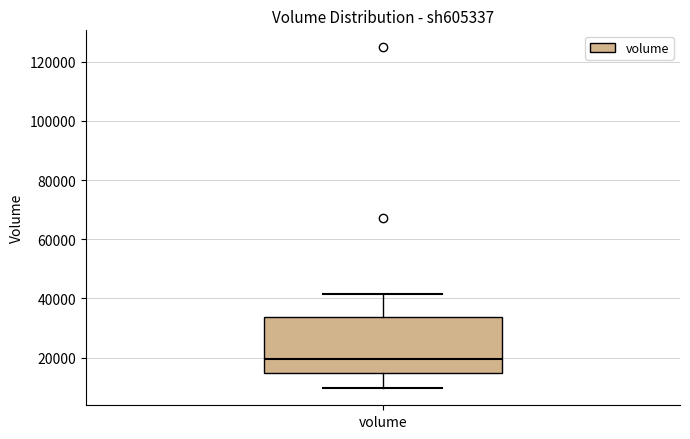

Transcribe this box plot: give where the median line is, the range the box spans, and where the two whiskers end, as read against the y-axis. The values are not printed on the chart, so give them approximately, as read against the axis.

median 20000, box 14000 to 34000, whiskers 10000 to 42000